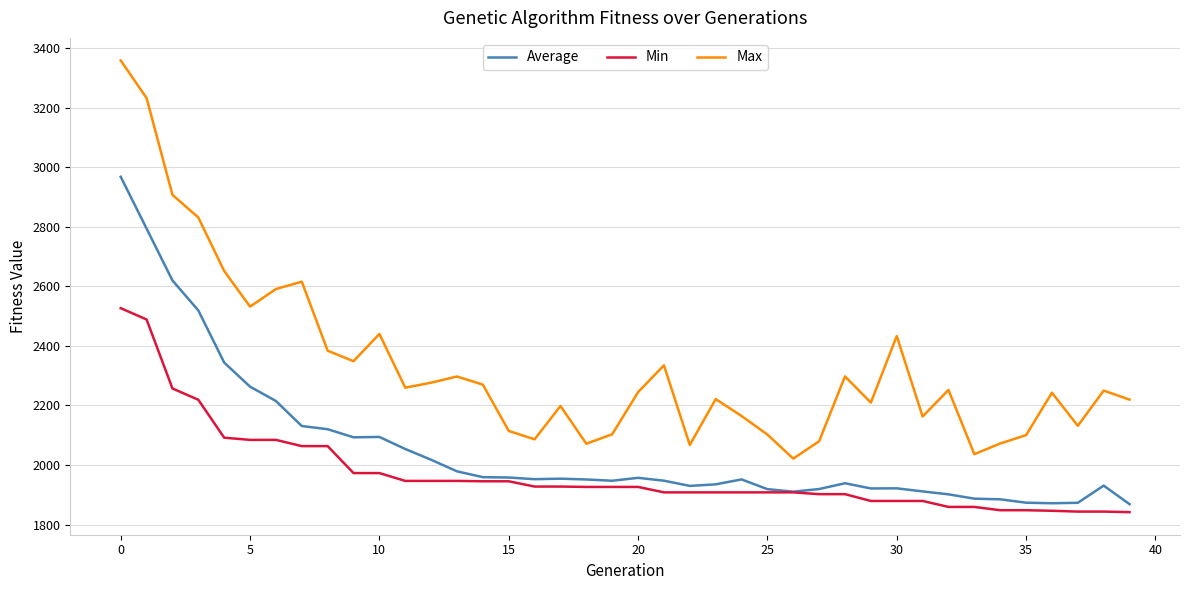

Which series has the largest total across all categories?

Max